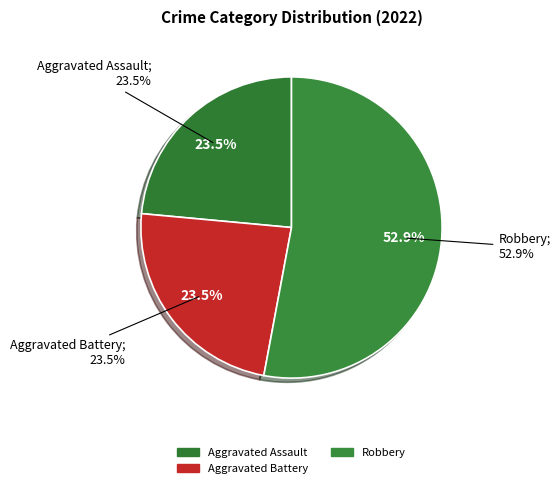

Is there a majority slice in this chart?

Yes